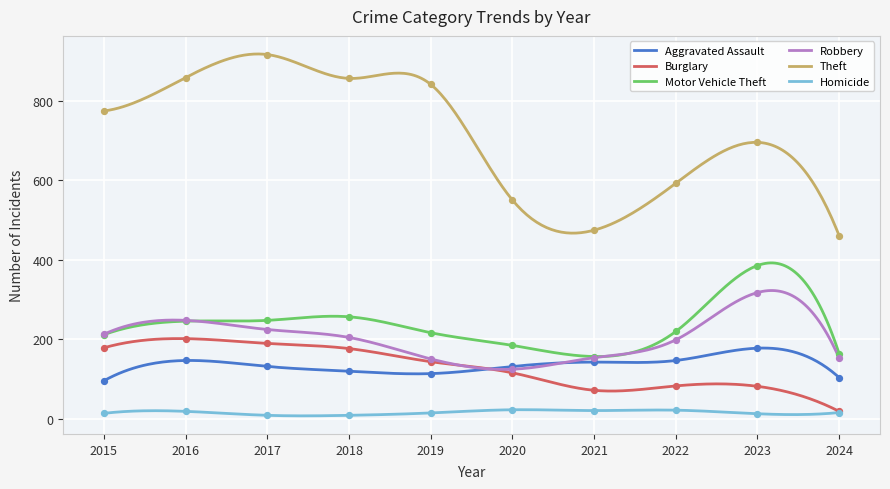

What are all the series names shown in the legend?

Aggravated Assault, Burglary, Motor Vehicle Theft, Robbery, Theft, Homicide